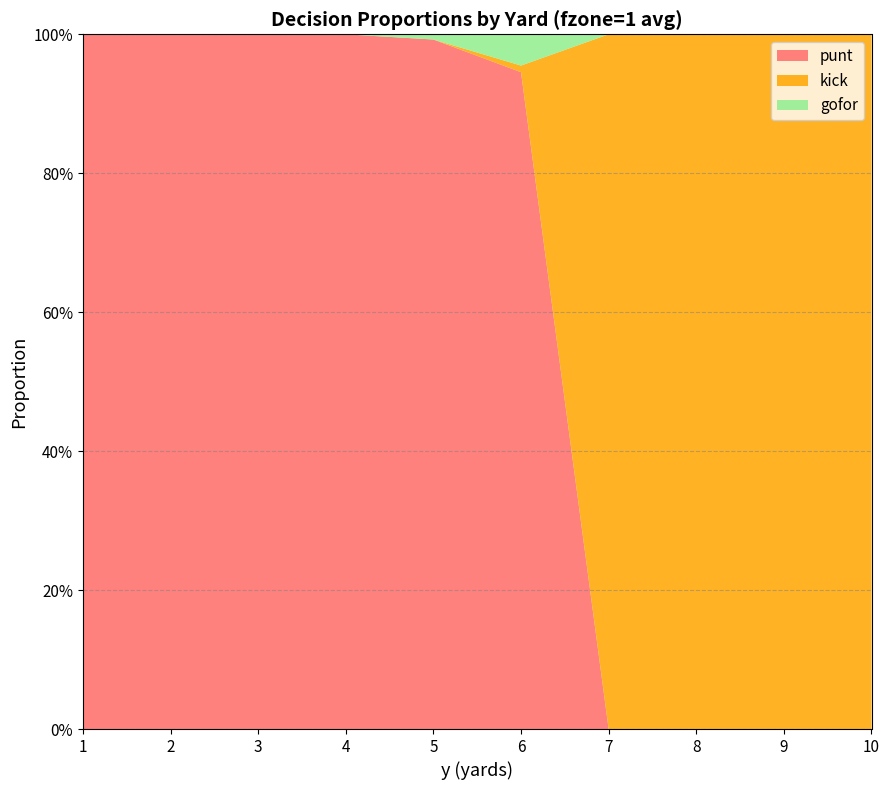

Reading left to right, extract all data points from this chart.

punt: 1=1.0	2=1.0	3=1.0	4=1.0	5=1.0	6=0.9	7=0.0	8=0.0	9=0.0	10=0.0
kick: 1=0.0	2=0.0	3=0.0	4=0.0	5=0.0	6=0.0	7=1.0	8=1.0	9=1.0	10=1.0
gofor: 1=0.0	2=0.0	3=0.0	4=0.0	5=0.0	6=0.0	7=0.0	8=0.0	9=0.0	10=0.0